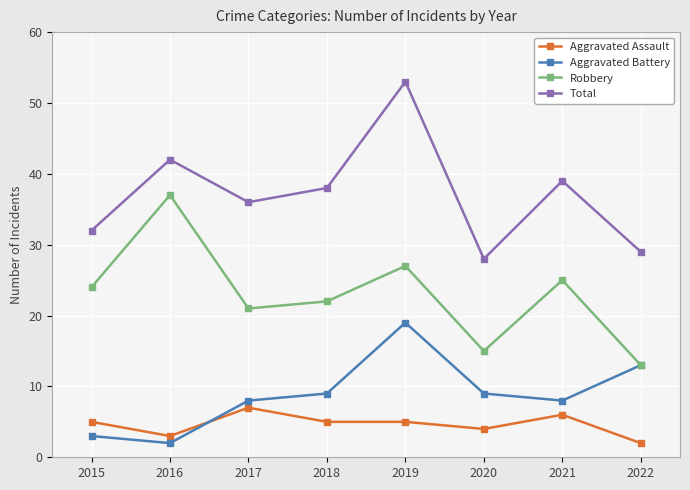

Which series has the largest total across all categories?

Total